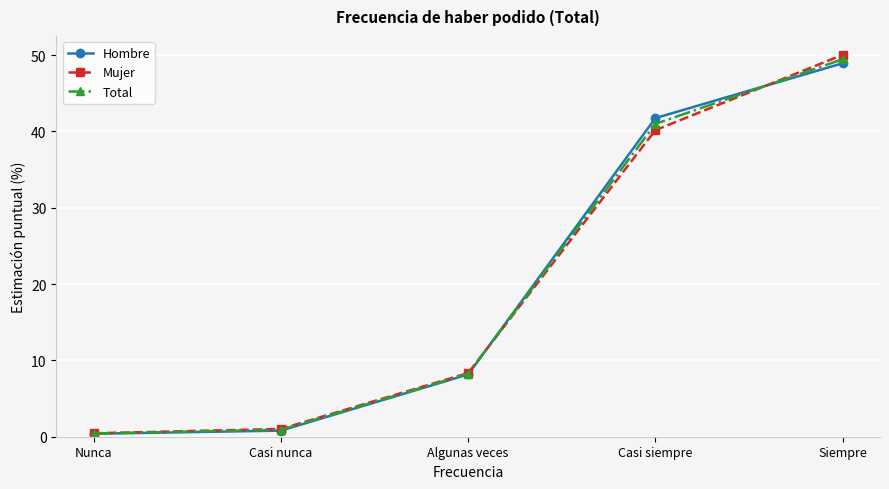

Reading left to right, list all the values displayed in this chart.

Hombre: Nunca=0.4	Casi nunca=0.8	Algunas veces=8.2	Casi siempre=41.7	Siempre=48.9
Mujer: Nunca=0.5	Casi nunca=1.0	Algunas veces=8.3	Casi siempre=40.2	Siempre=50.0
Total: Nunca=0.4	Casi nunca=0.9	Algunas veces=8.2	Casi siempre=41.0	Siempre=49.5